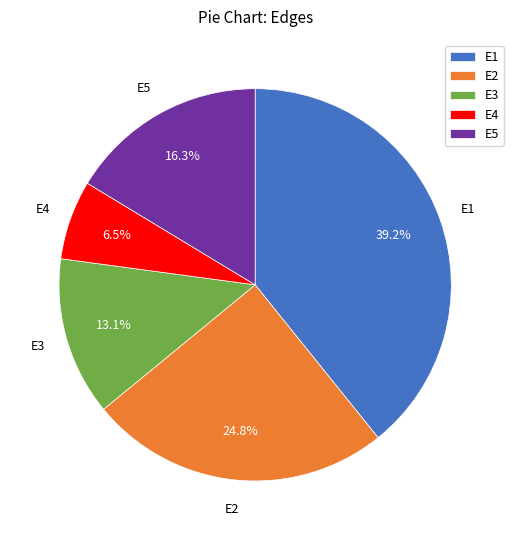

Is the sum of E4 and E1 greater than half?

No